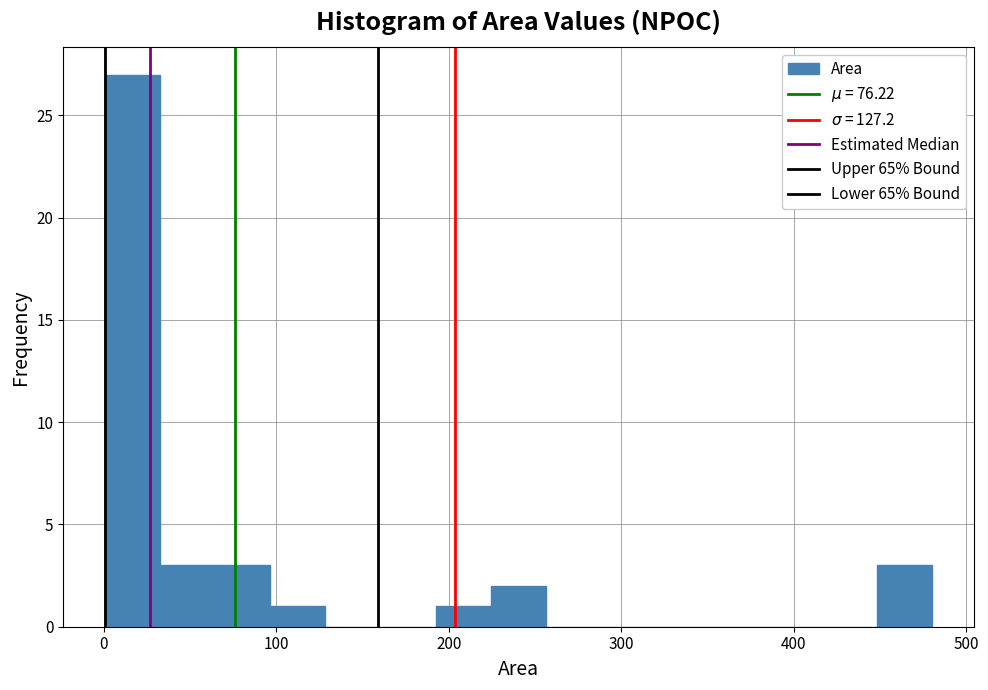

Around what value on the x-axis is the tallest bar? Give the approximate position of its centre, as read against the axis.

20